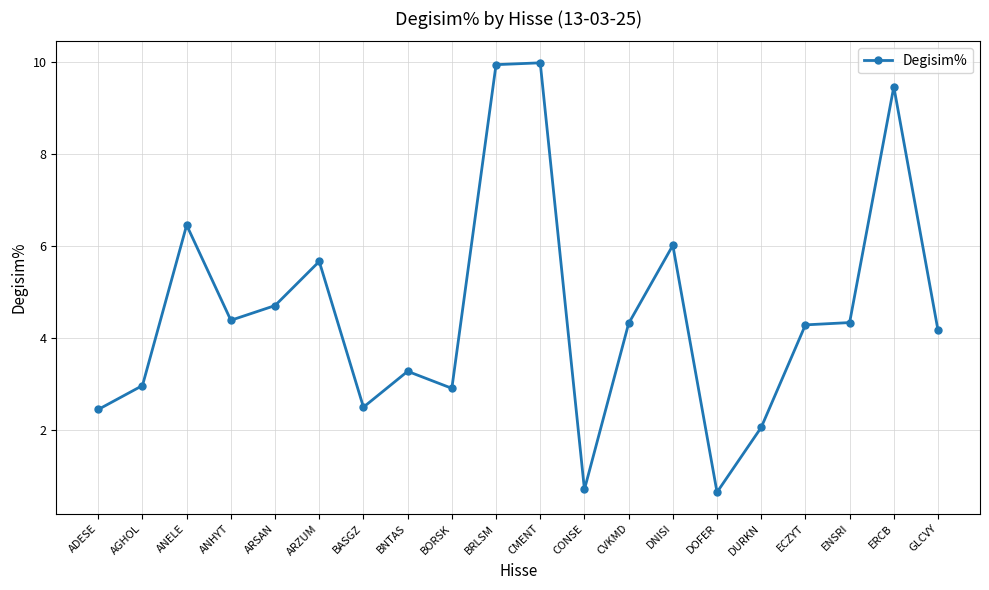

True or false: the data has more than 2 interior local peaks.

True